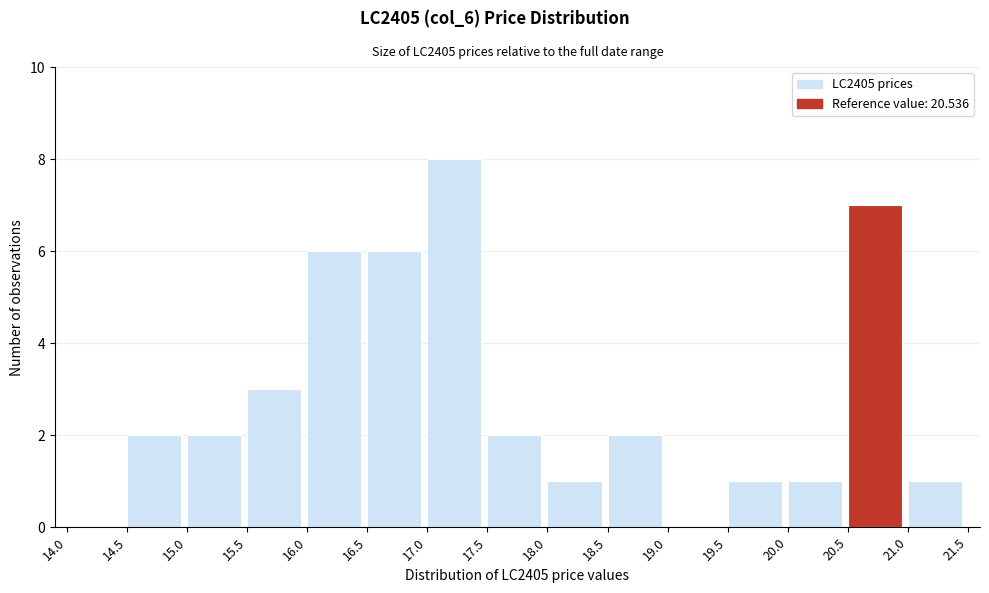

Over which range of the x-axis is the bar tallest?

17.0 to 17.5